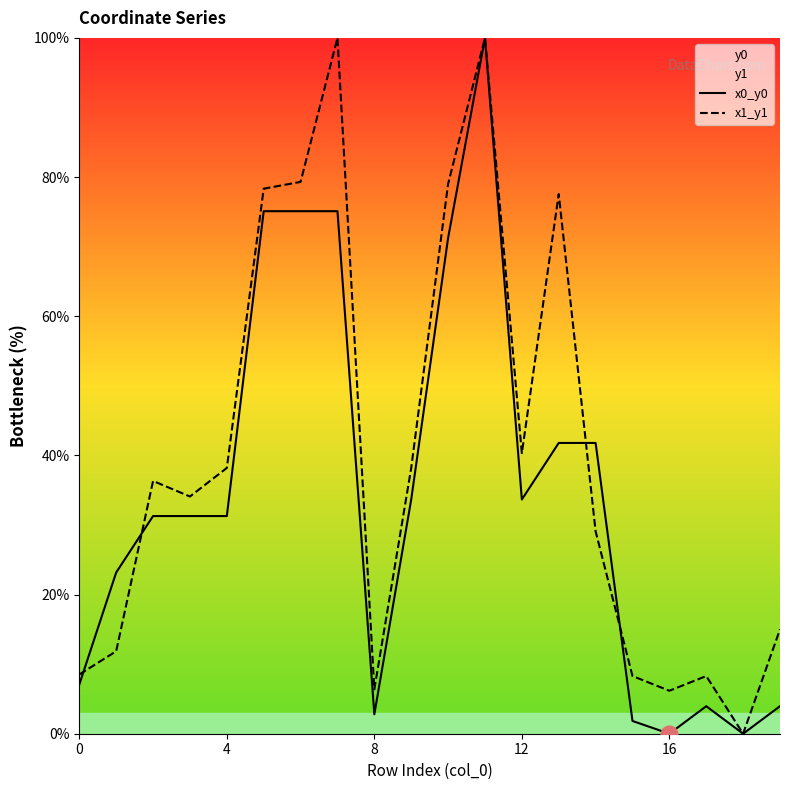

What is the greatest value displayed?

100.0